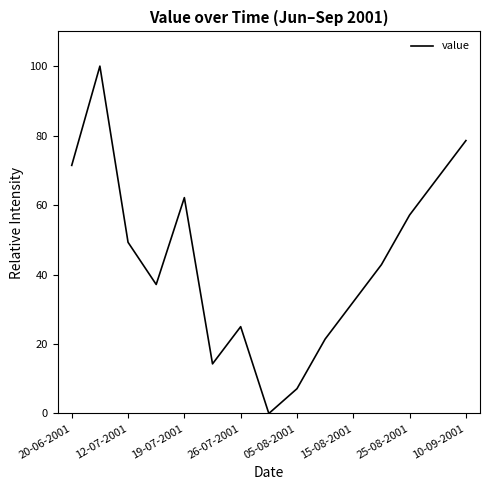

How many lines are shown in the chart?

1